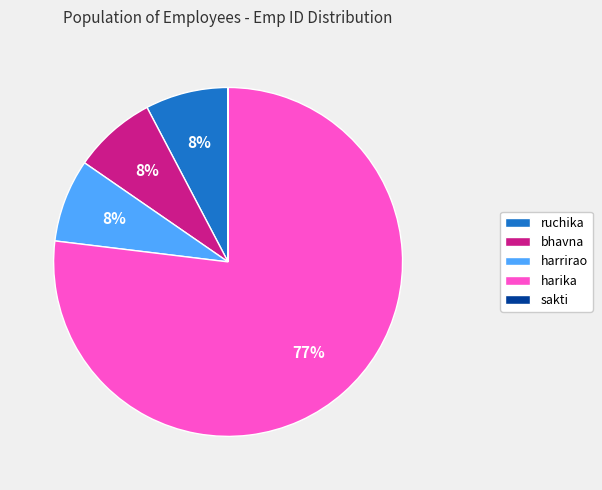

True or false: ruchika accounts for 16% of the total.

False